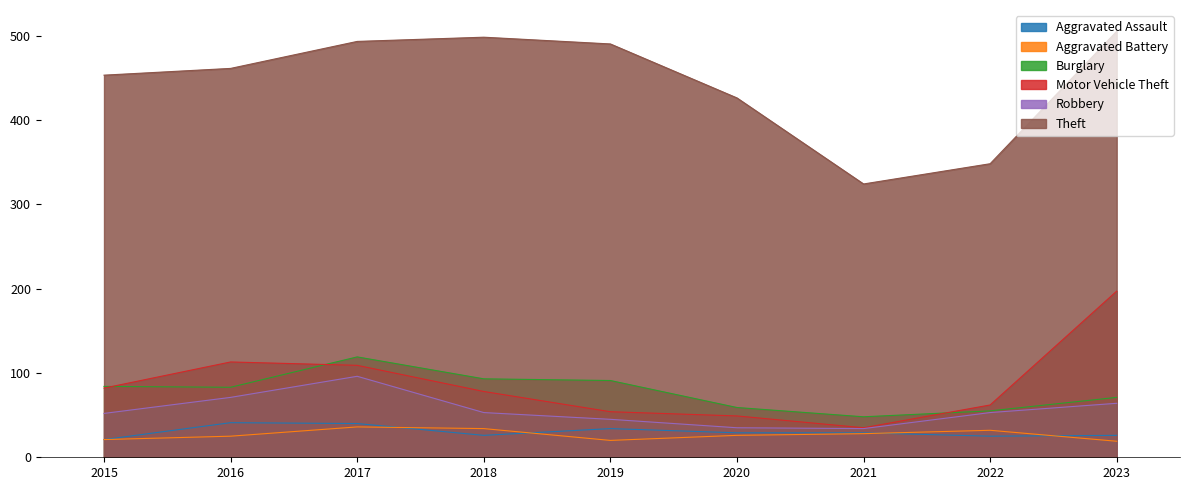

Which category has the highest value across all series?

2023